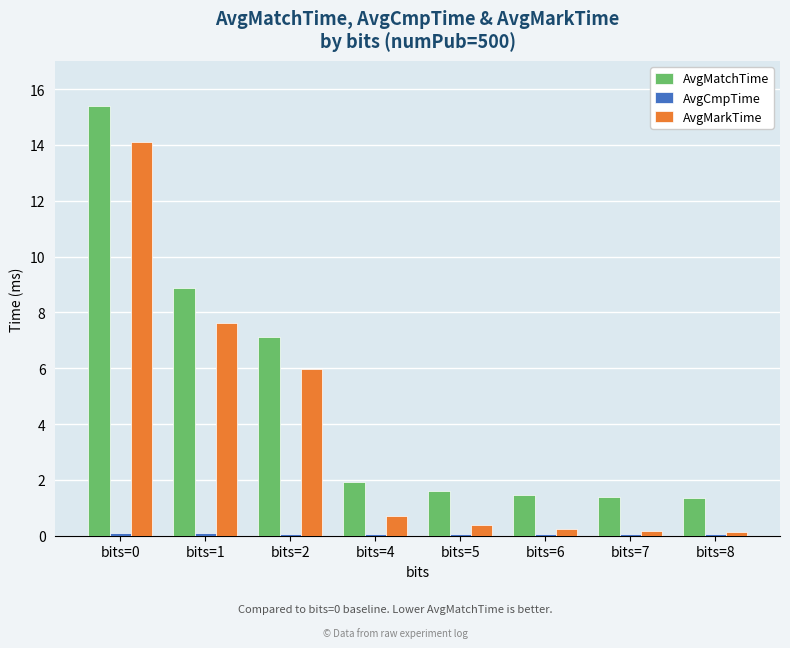

Which series has the largest total across all categories?

AvgMatchTime